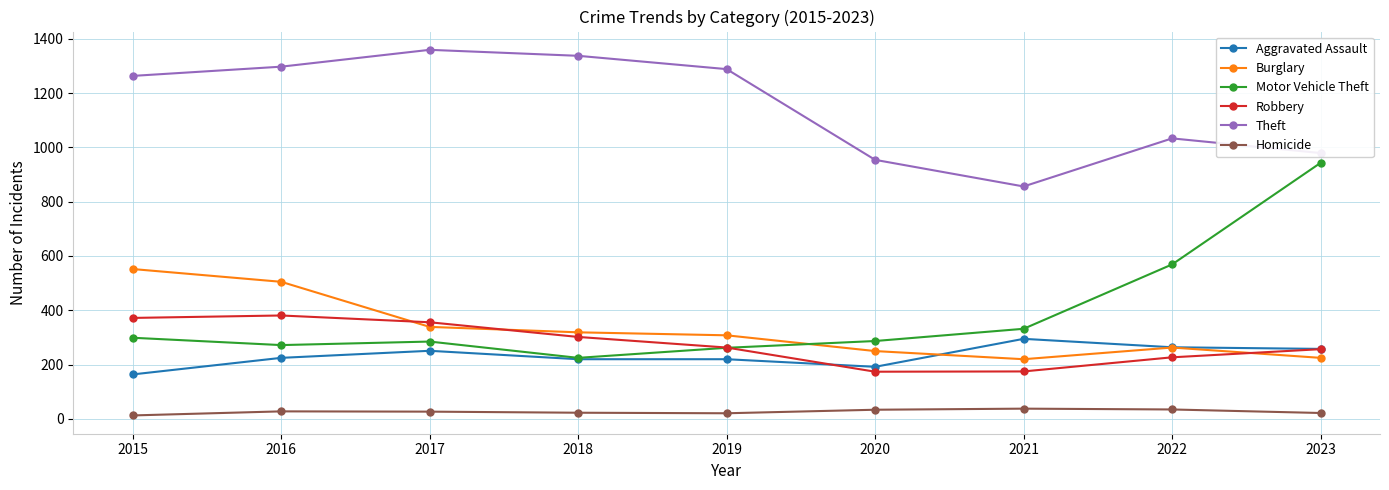

What is the minimum value for Theft?

856